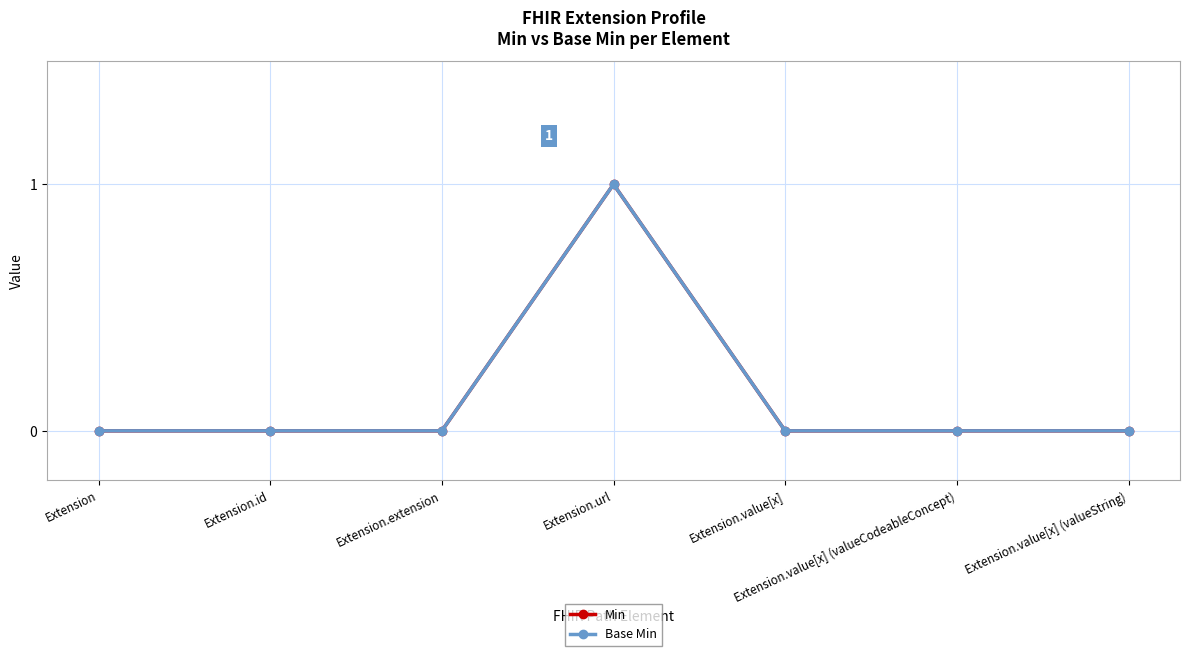

Which category has the highest value in the Base Min series?

Extension.url